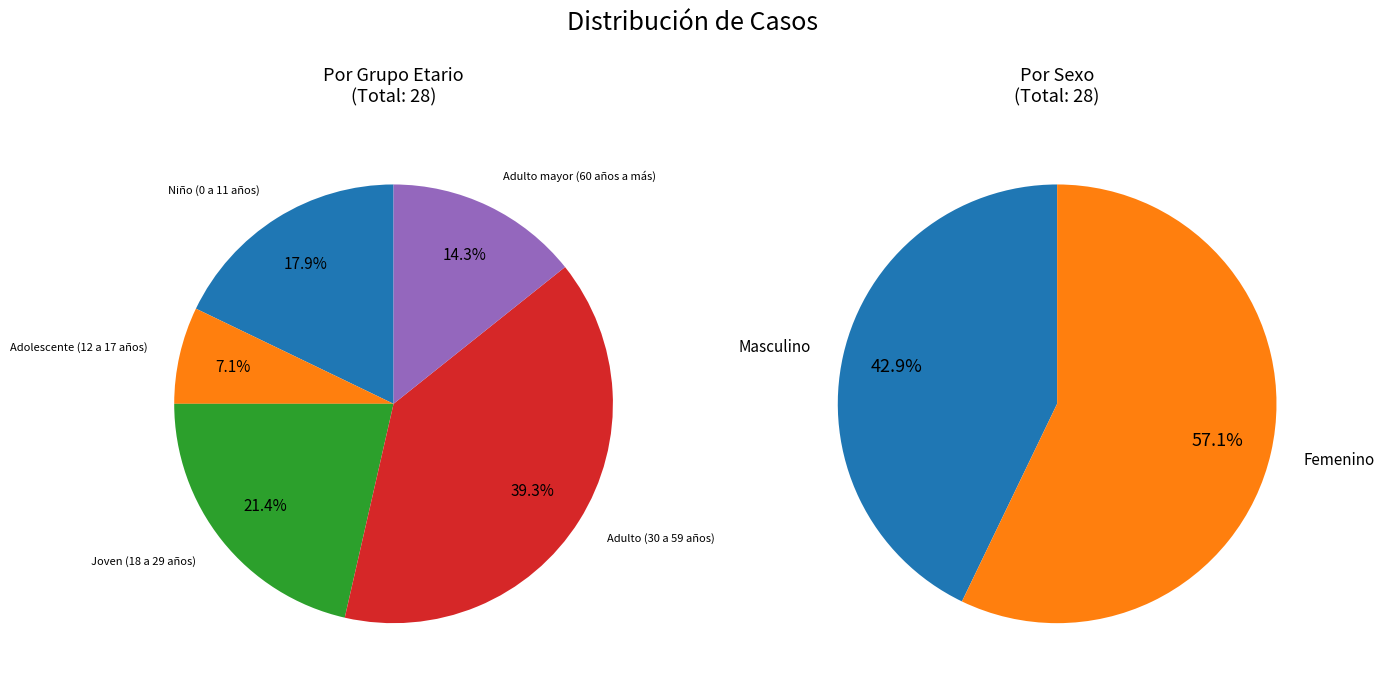

The Adulto (30 a 59 años) slice represents 49% of the pie. True or false?

False